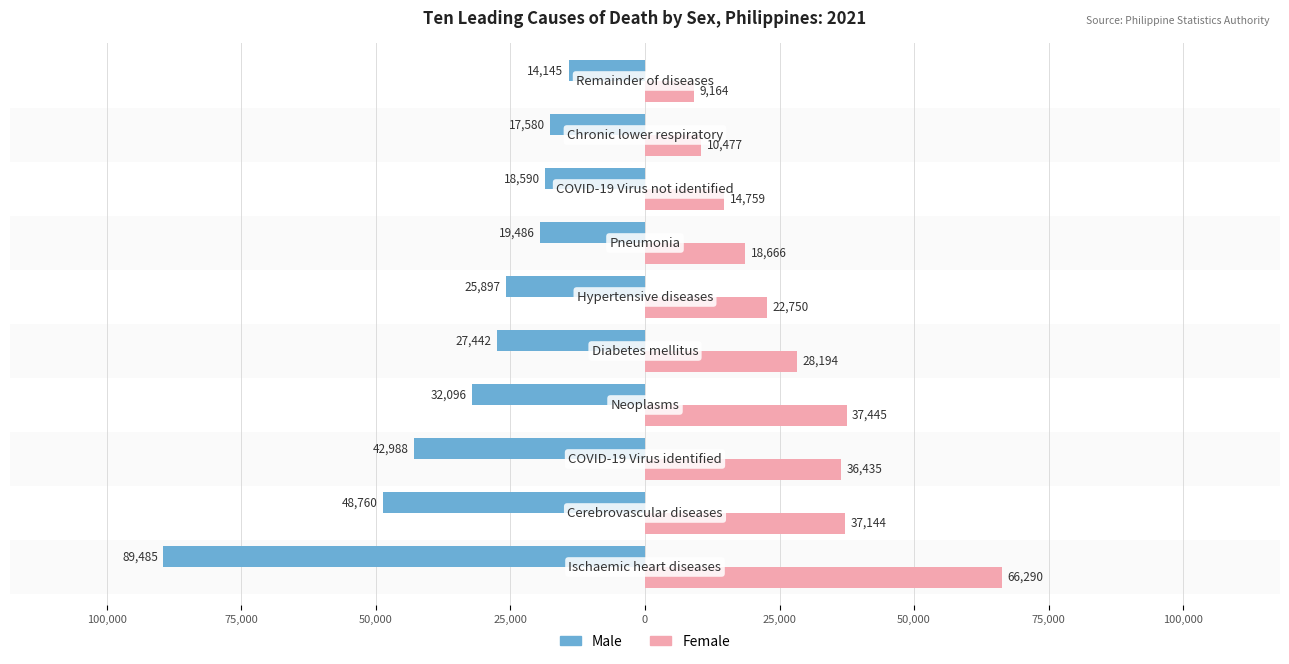

What are all the series names shown in the legend?

Male, Female